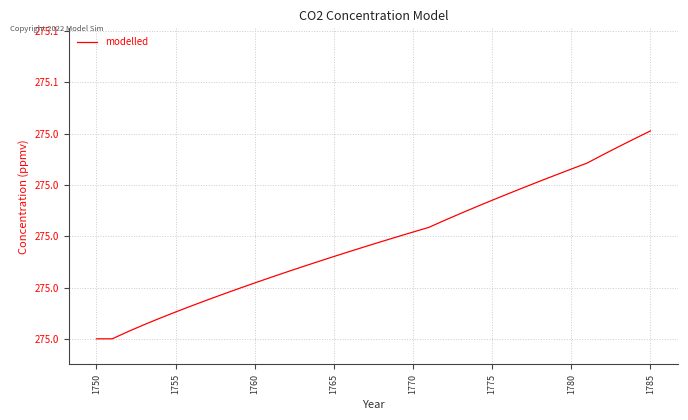

Is this an area chart (filled region under the line)?

No